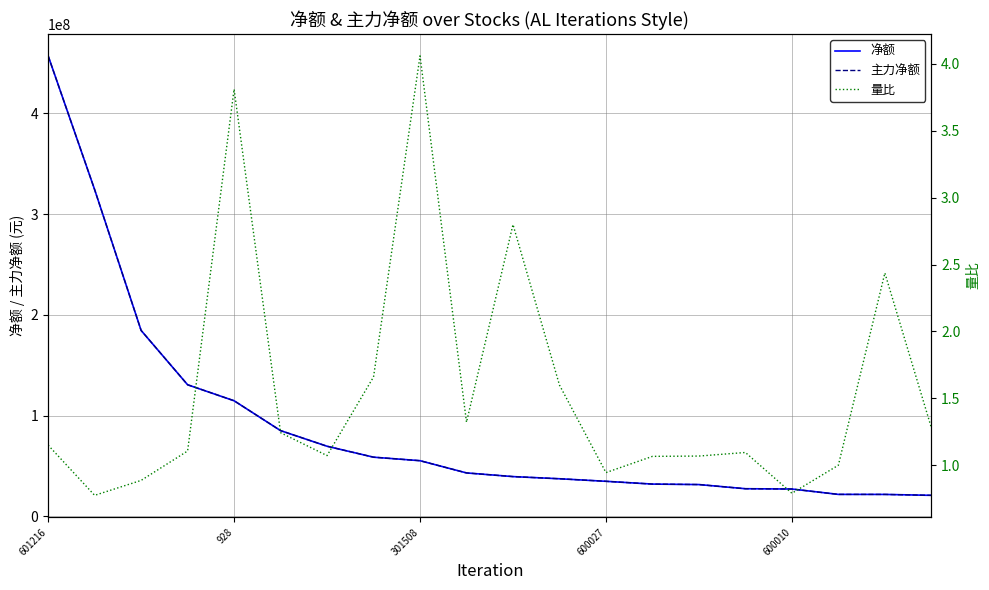

Does the chart display data point markers on the line(s)?

No